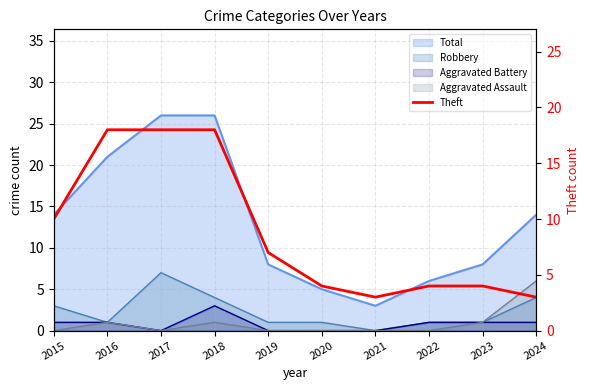

What is the sum of all values?

89